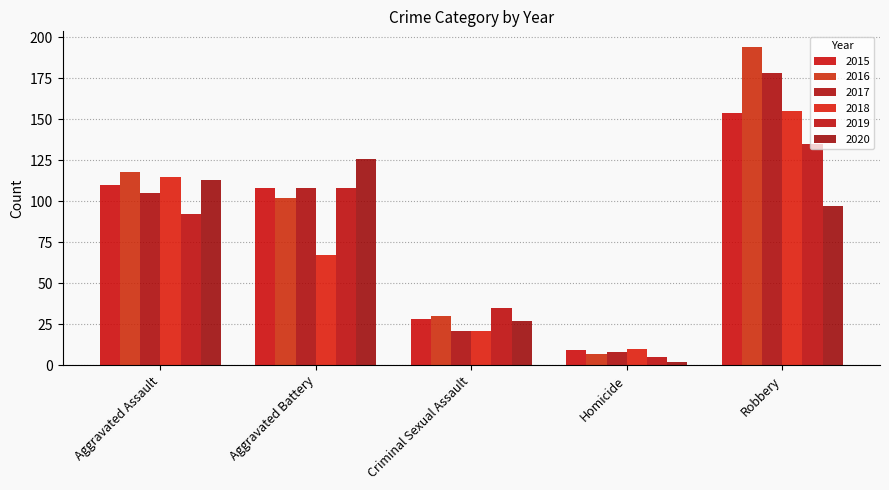

Reading right to left, what are all the values shown in this chart?

2015: Robbery=154	Homicide=9	Criminal Sexual Assault=28	Aggravated Battery=108	Aggravated Assault=110
2016: Robbery=194	Homicide=7	Criminal Sexual Assault=30	Aggravated Battery=102	Aggravated Assault=118
2017: Robbery=178	Homicide=8	Criminal Sexual Assault=21	Aggravated Battery=108	Aggravated Assault=105
2018: Robbery=155	Homicide=10	Criminal Sexual Assault=21	Aggravated Battery=67	Aggravated Assault=115
2019: Robbery=135	Homicide=5	Criminal Sexual Assault=35	Aggravated Battery=108	Aggravated Assault=92
2020: Robbery=97	Homicide=2	Criminal Sexual Assault=27	Aggravated Battery=126	Aggravated Assault=113